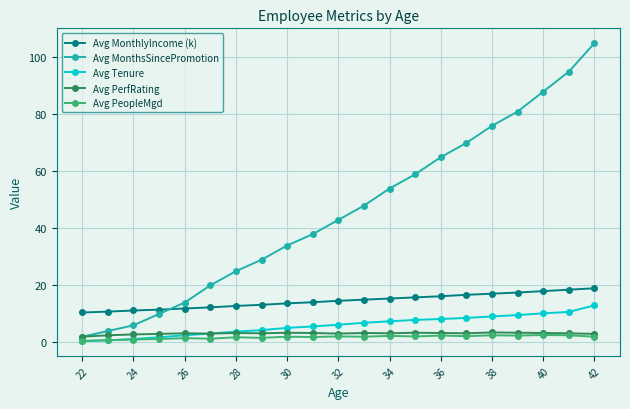

What is the value of the Avg PerfRating point at the 6th from the left?

3.1